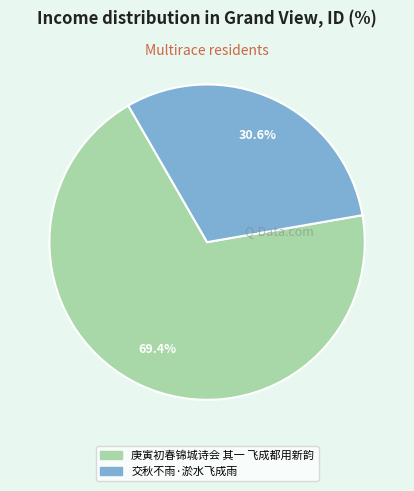

How much of the chart is everything except 交秋不雨·淤水飞成雨?

69.4%